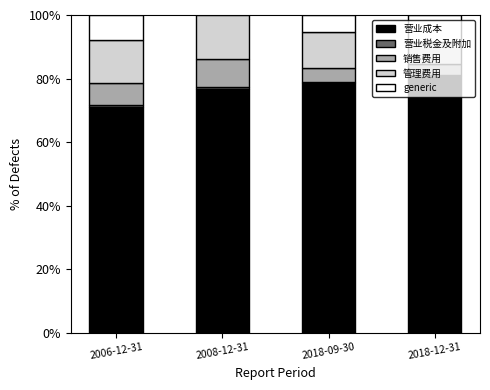

True or false: 管理费用 has a value of 11.2 at 2018-09-30.

True